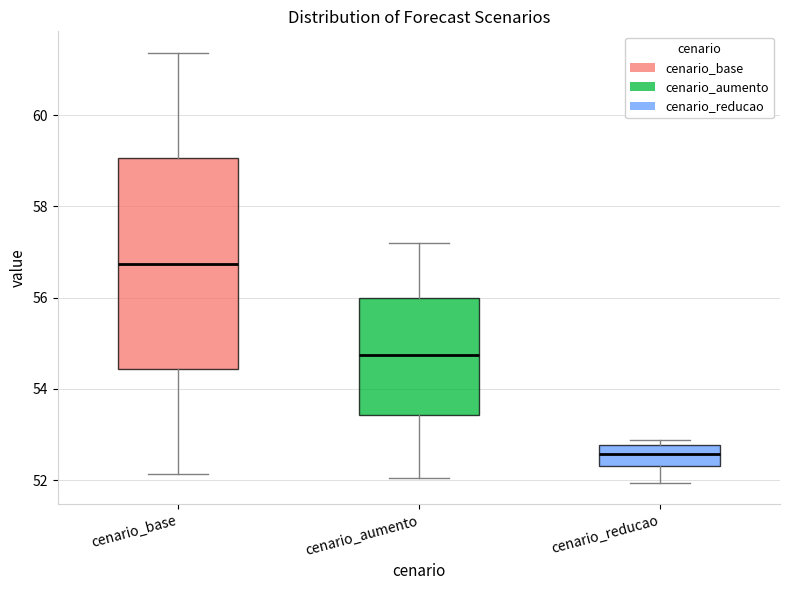

Reading left to right, transcribe this box plot: for each box, give where its median line is, the range the box spans, and where its two whiskers end, as read against the y-axis. The values are not printed on the chart, so give them approximately, as read against the axis.

cenario_base: median 56.8, box 54.4 to 59.0, whiskers 52.2 to 61.4
cenario_aumento: median 54.8, box 53.4 to 56.0, whiskers 52.0 to 57.2
cenario_reducao: median 52.6, box 52.4 to 52.8, whiskers 52.0 to 52.8 (just above the box's upper edge)